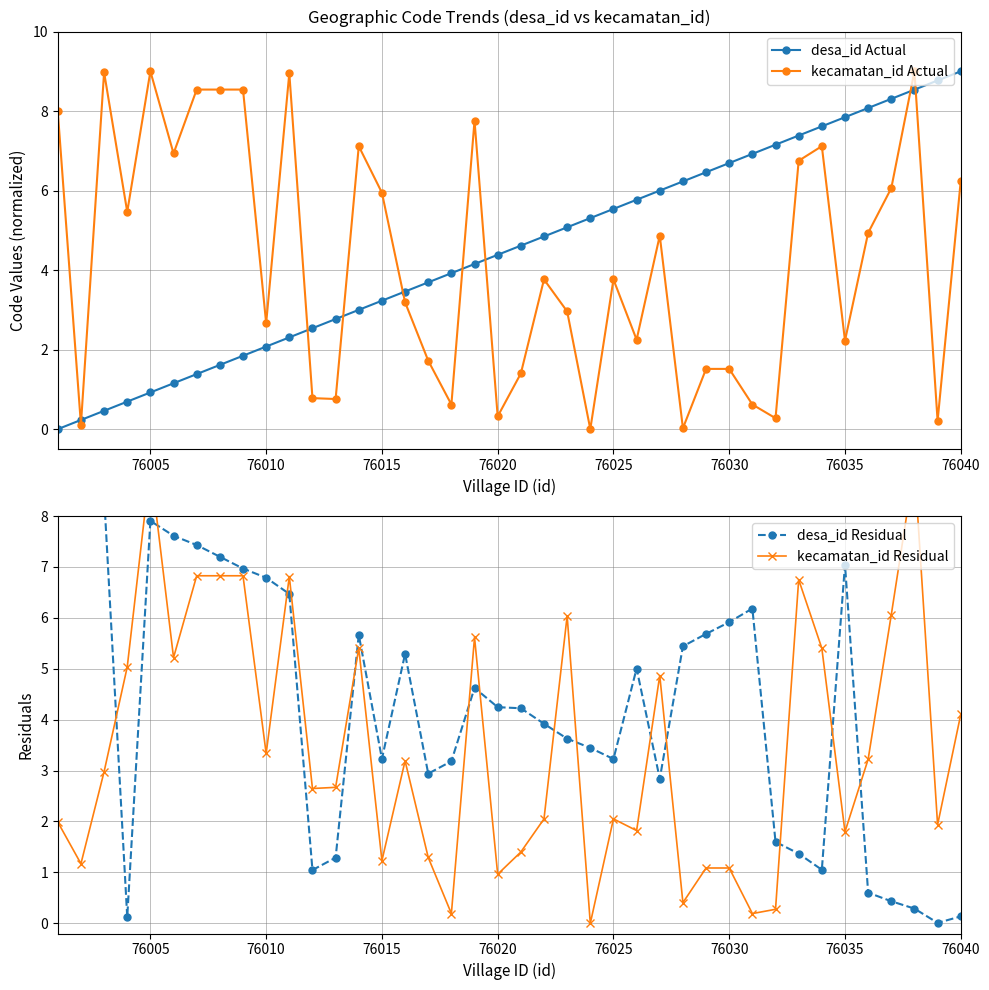

Does the chart display data point markers on the line(s)?

Yes